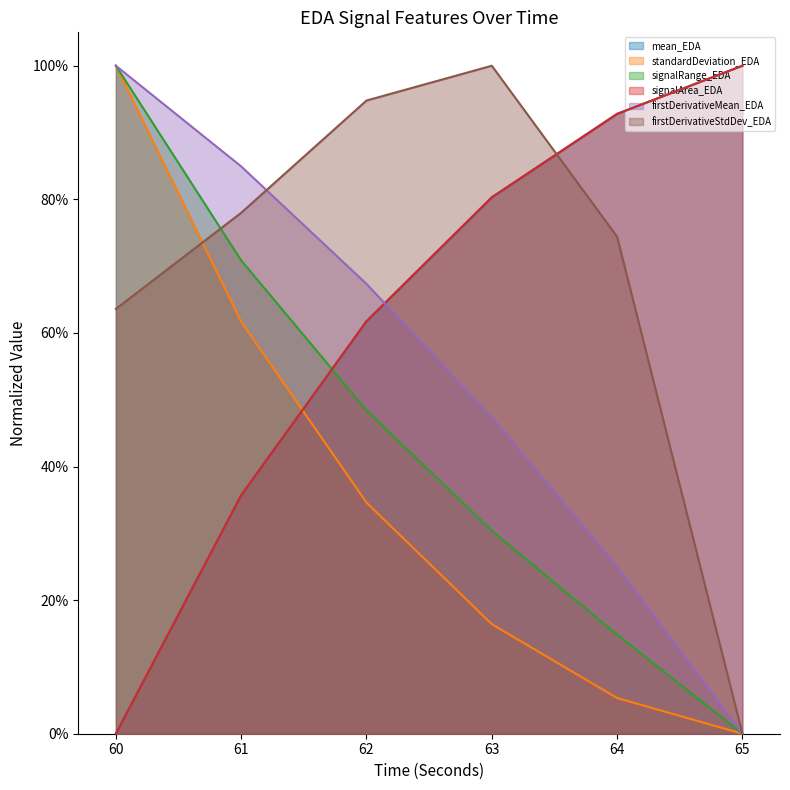

Does the chart have visible grid lines?

No